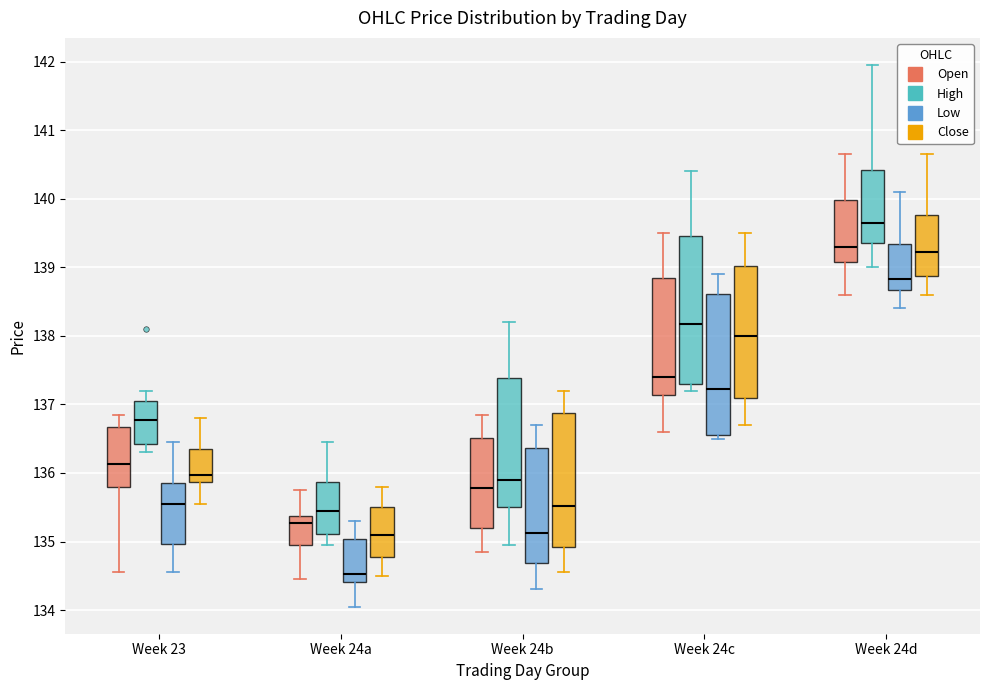

Reading left to right, read every box against the y-axis: the position of its median line, the range the box covers, and the ends of its whiskers. The values are not printed on the chart, so give them approximately, as read against the axis.

Week 23 (Open): median 136.1, box 135.8 to 136.7, whiskers 134.6 to 136.9
Week 23 (High): median 136.8, box 136.4 to 137.1, whiskers 136.3 to 137.2
Week 23 (Low): median 135.6, box 135.0 to 135.9, whiskers 134.6 to 136.5
Week 23 (Close): median 136.0, box 135.9 to 136.4, whiskers 135.6 to 136.8
Week 24a (Open): median 135.3, box 135.0 to 135.4, whiskers 134.5 to 135.8
Week 24a (High): median 135.5, box 135.1 to 135.9, whiskers 135.0 to 136.5
Week 24a (Low): median 134.5, box 134.4 to 135.0, whiskers 134.1 to 135.3
Week 24a (Close): median 135.1, box 134.8 to 135.5, whiskers 134.5 to 135.8
Week 24b (Open): median 135.8, box 135.2 to 136.5, whiskers 134.9 to 136.9
Week 24b (High): median 135.9, box 135.5 to 137.4, whiskers 135.0 to 138.2
Week 24b (Low): median 135.1, box 134.7 to 136.4, whiskers 134.3 to 136.7
Week 24b (Close): median 135.5, box 134.9 to 136.9, whiskers 134.6 to 137.2
Week 24c (Open): median 137.4, box 137.1 to 138.9, whiskers 136.6 to 139.5
Week 24c (High): median 138.2, box 137.3 to 139.5, whiskers 137.2 to 140.4
Week 24c (Low): median 137.2, box 136.6 to 138.6, whiskers 136.5 to 138.9
Week 24c (Close): median 138.0, box 137.1 to 139.0, whiskers 136.7 to 139.5
Week 24d (Open): median 139.3, box 139.1 to 140.0, whiskers 138.6 to 140.7
Week 24d (High): median 139.7, box 139.4 to 140.4, whiskers 139.0 to 142.0
Week 24d (Low): median 138.8, box 138.7 to 139.3, whiskers 138.4 to 140.1
Week 24d (Close): median 139.2, box 138.9 to 139.8, whiskers 138.6 to 140.7